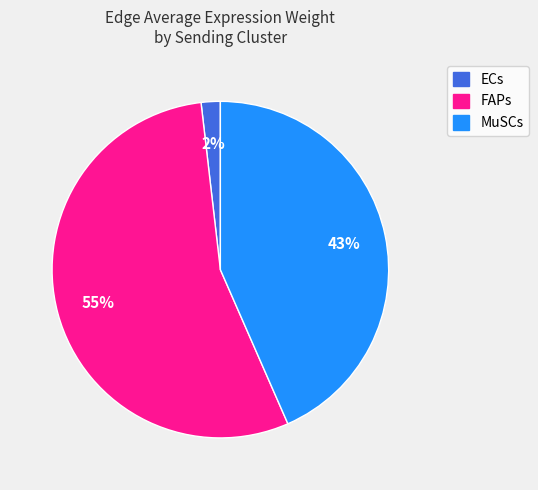

Count the number of slices in the pie.

3